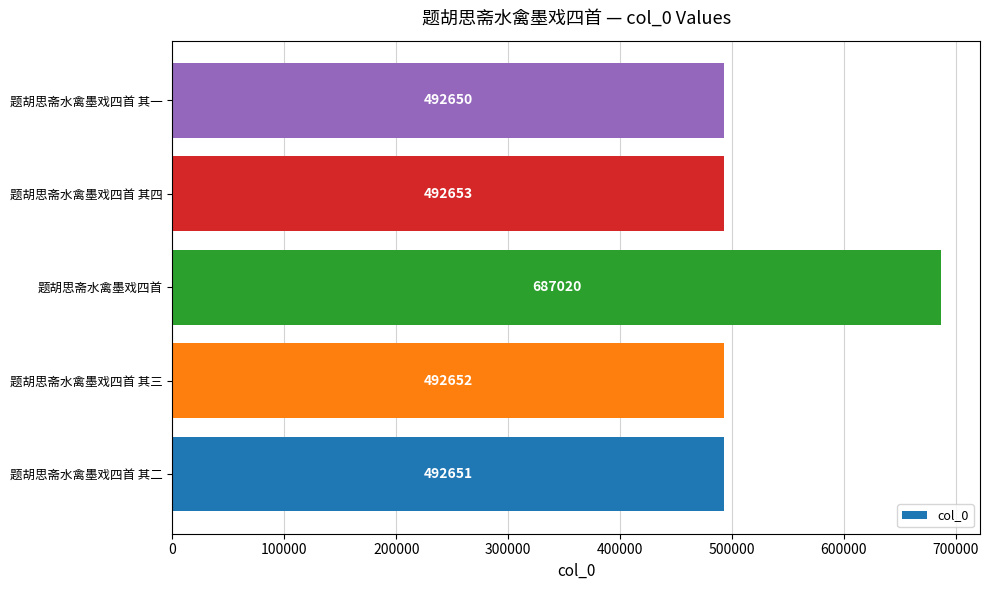

List the labels in order of value, smallest first.

题胡思斋水禽墨戏四首 其一, 题胡思斋水禽墨戏四首 其二, 题胡思斋水禽墨戏四首 其三, 题胡思斋水禽墨戏四首 其四, 题胡思斋水禽墨戏四首